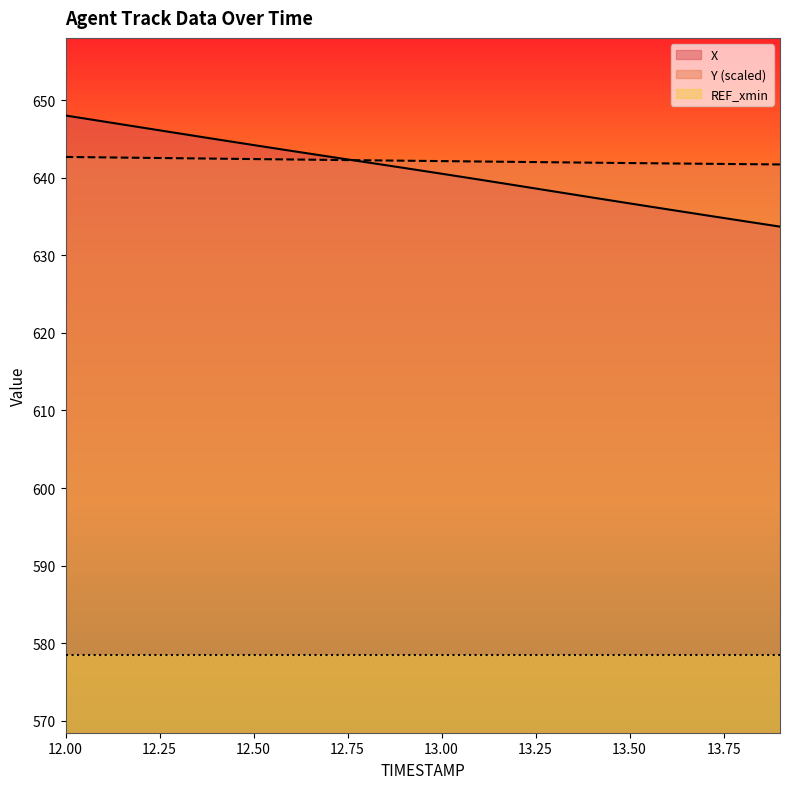

What position from the right is 13.2?

8